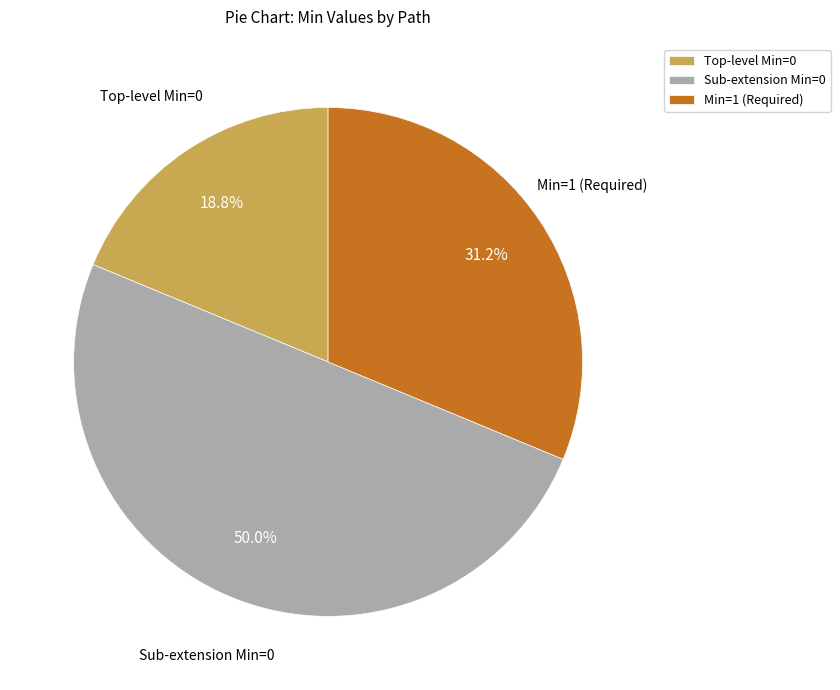

Does Min=1 (Required) represent more than half of the total?

No